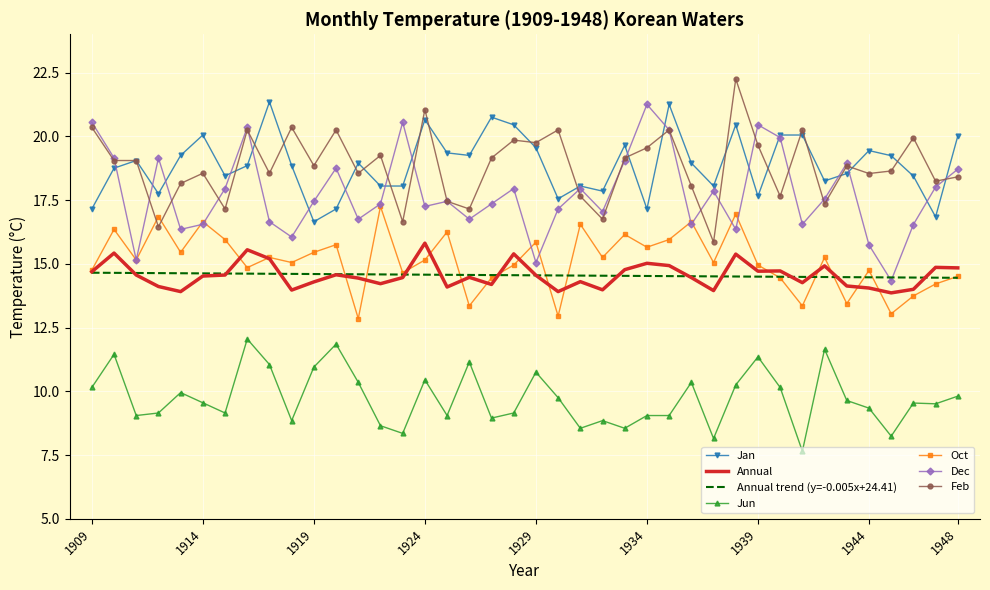

What are all the series names shown in the legend?

Jan, Annual, Annual trend (y=-0.005x+24.41), Jun, Oct, Dec, Feb